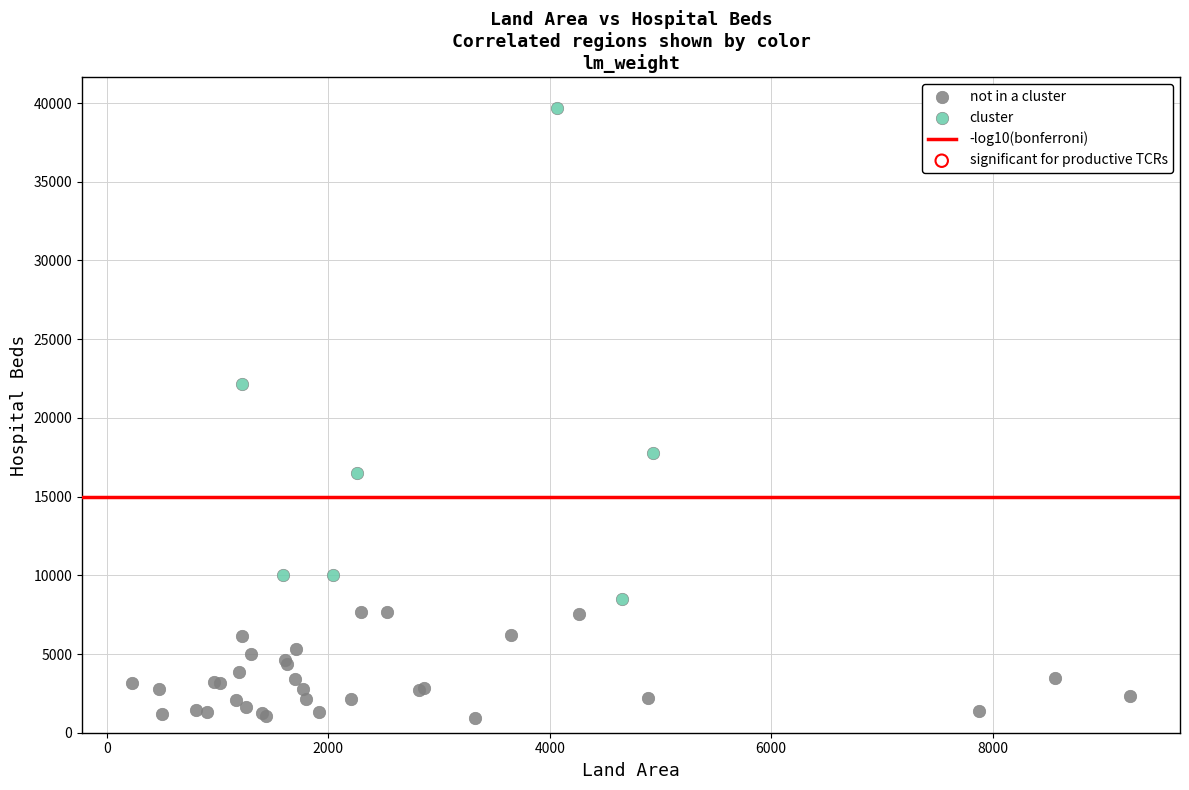

Which series reaches the maximum Y coordinate?

cluster